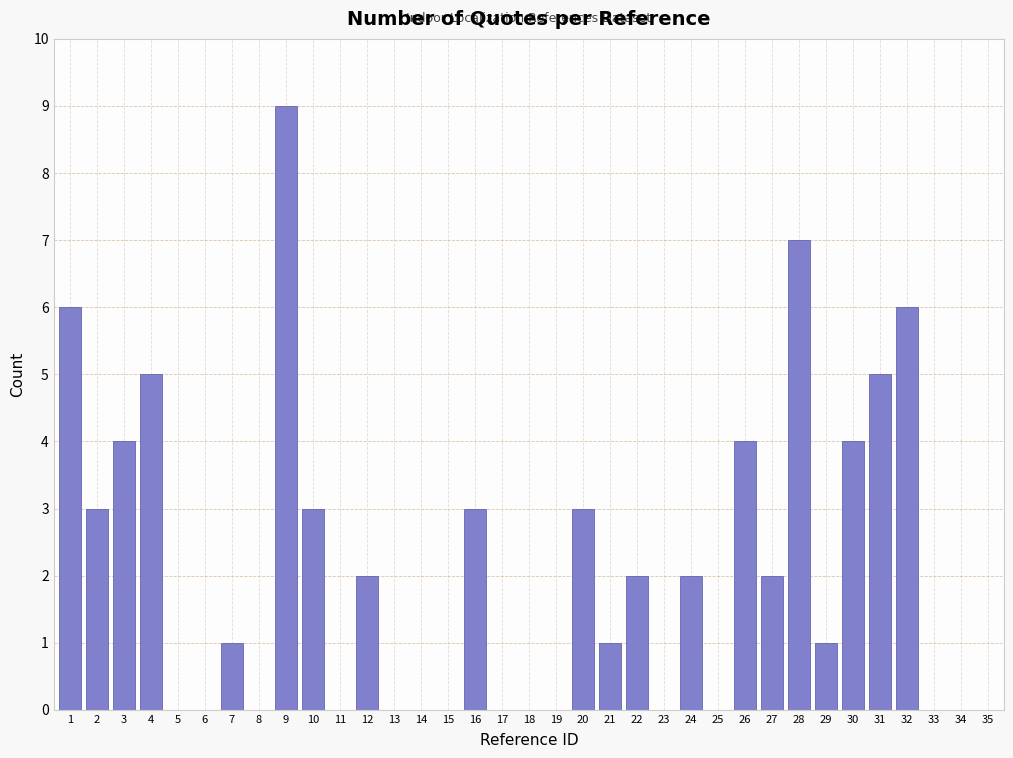

True or false: the data shows 0 at 17.

True